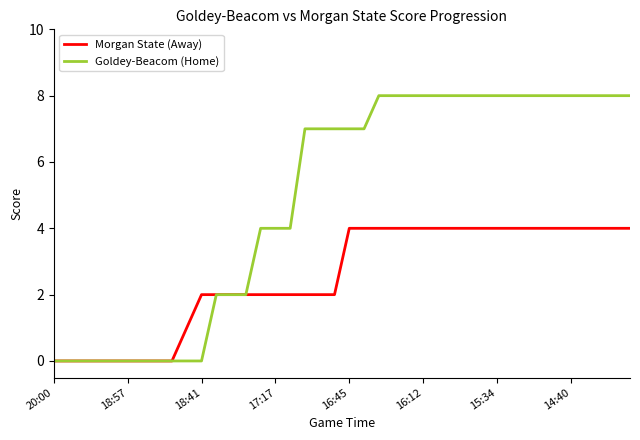

What is the maximum value shown in the chart?

8